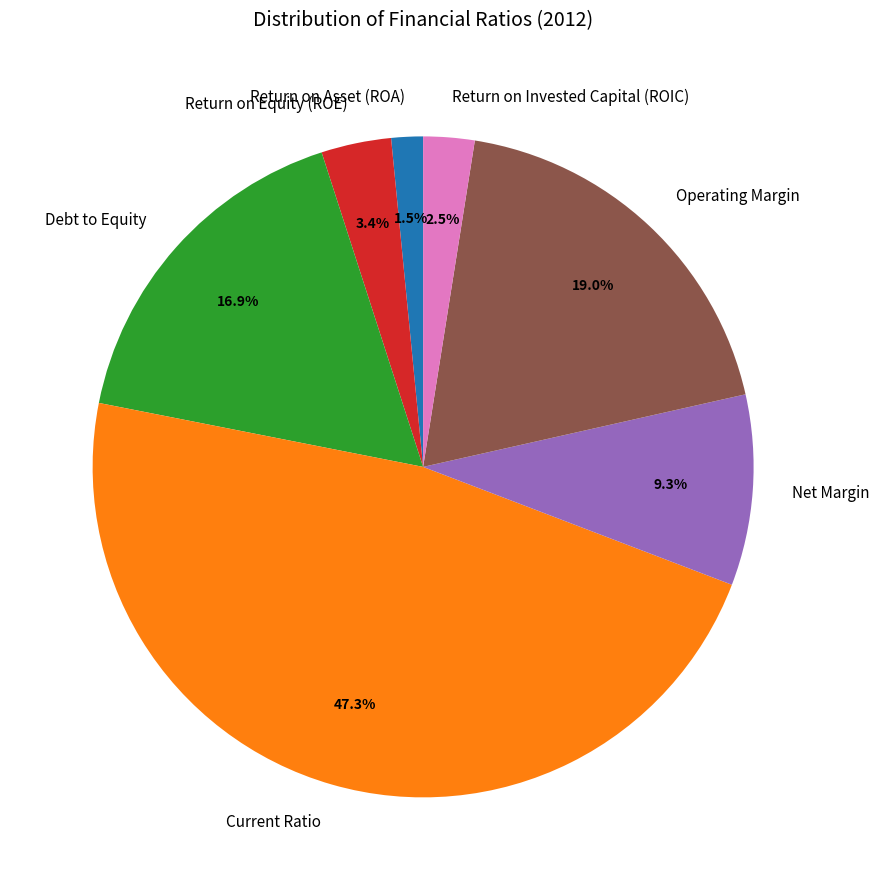

How many segments does this pie chart have?

7